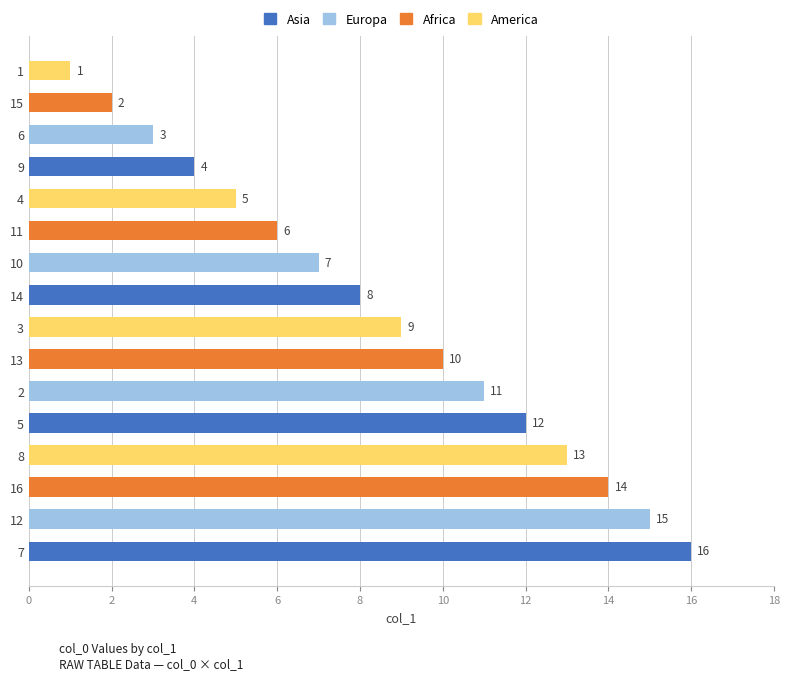

What is the change in value from 13 to 15?

-8